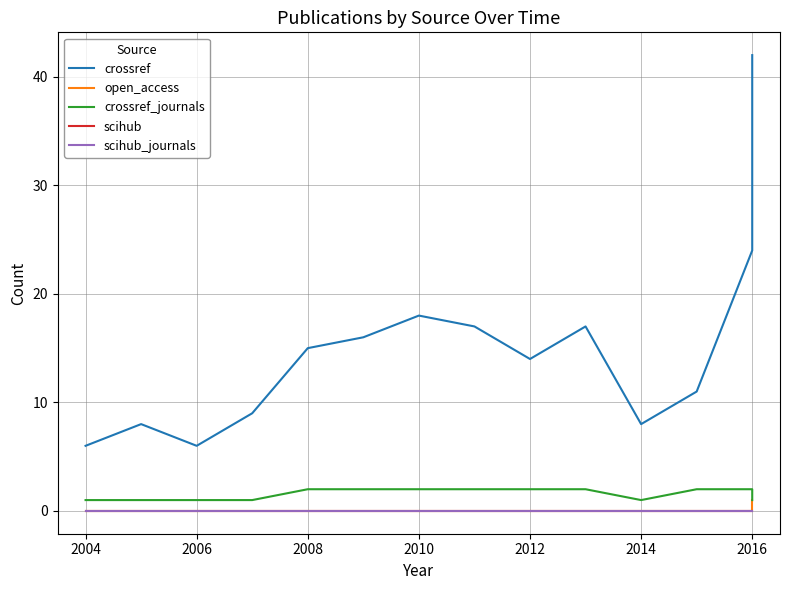

Reading left to right, list all the values displayed in this chart.

crossref: 6	8	6	9	15	16	18	17	14	17	8	11	24	42
open_access: 0	0	0	0	0	0	0	0	0	0	0	0	0	1
crossref_journals: 1	1	1	1	2	2	2	2	2	2	1	2	2	1
scihub: 0	0	0	0	0	0	0	0	0	0	0	0	0	0
scihub_journals: 0	0	0	0	0	0	0	0	0	0	0	0	0	0